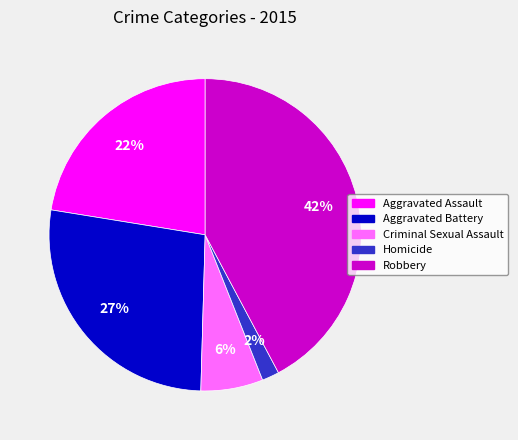

Does Aggravated Battery account for over 50% of the chart?

No